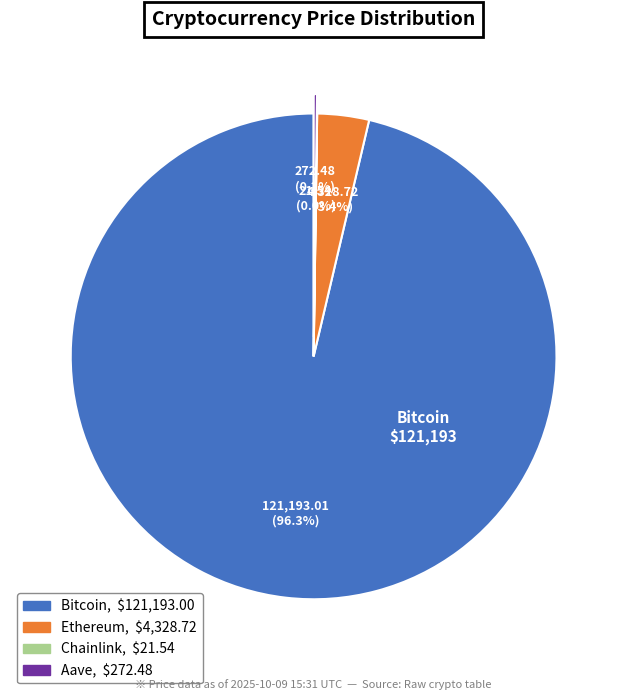

The Bitcoin slice represents 96% of the pie. True or false?

True